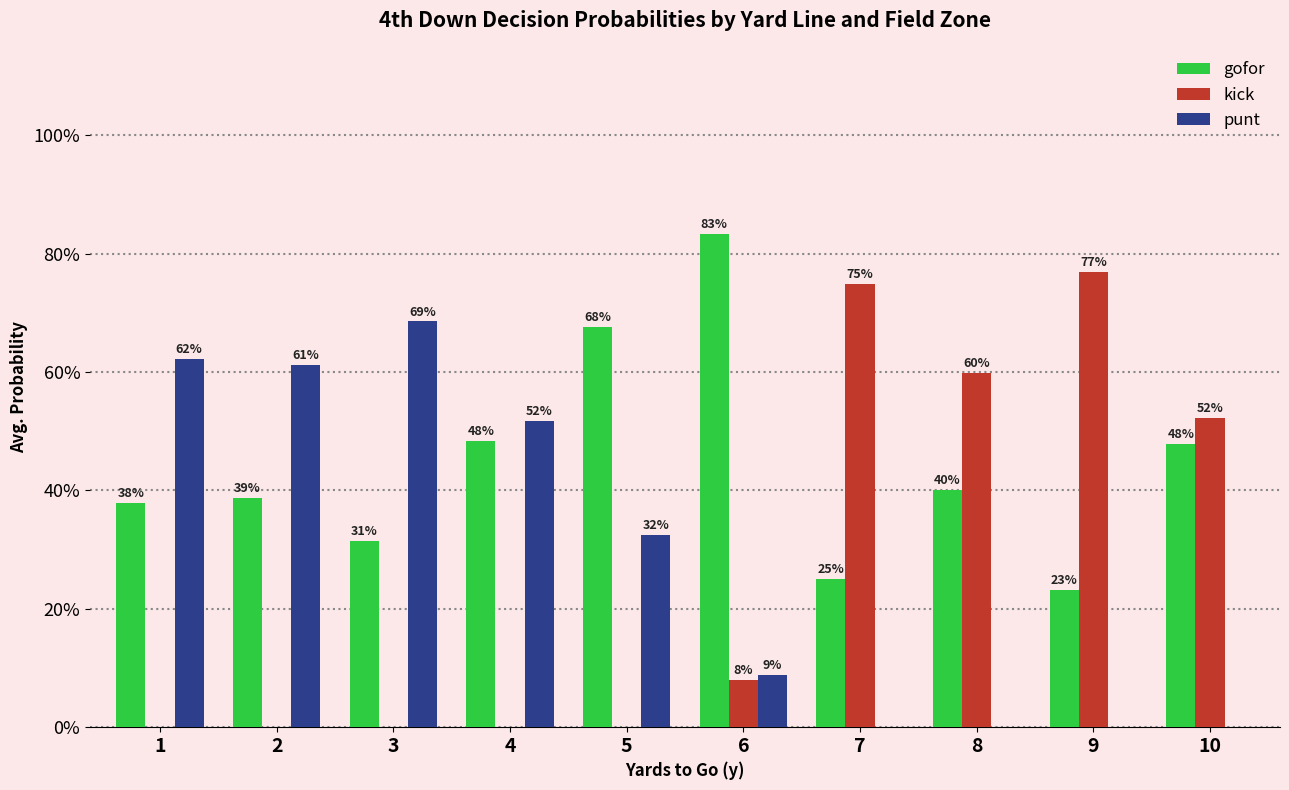

Which category has the highest value in the kick series?

9